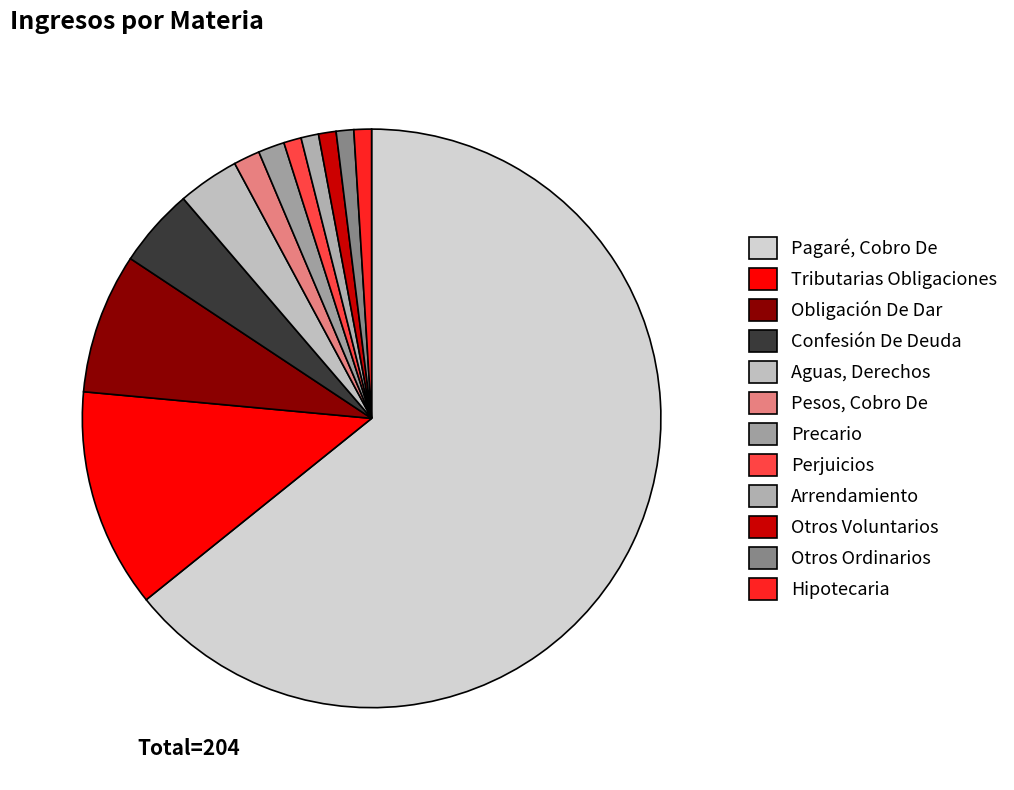

Is the sum of Precario and Otros Voluntarios greater than half?

No